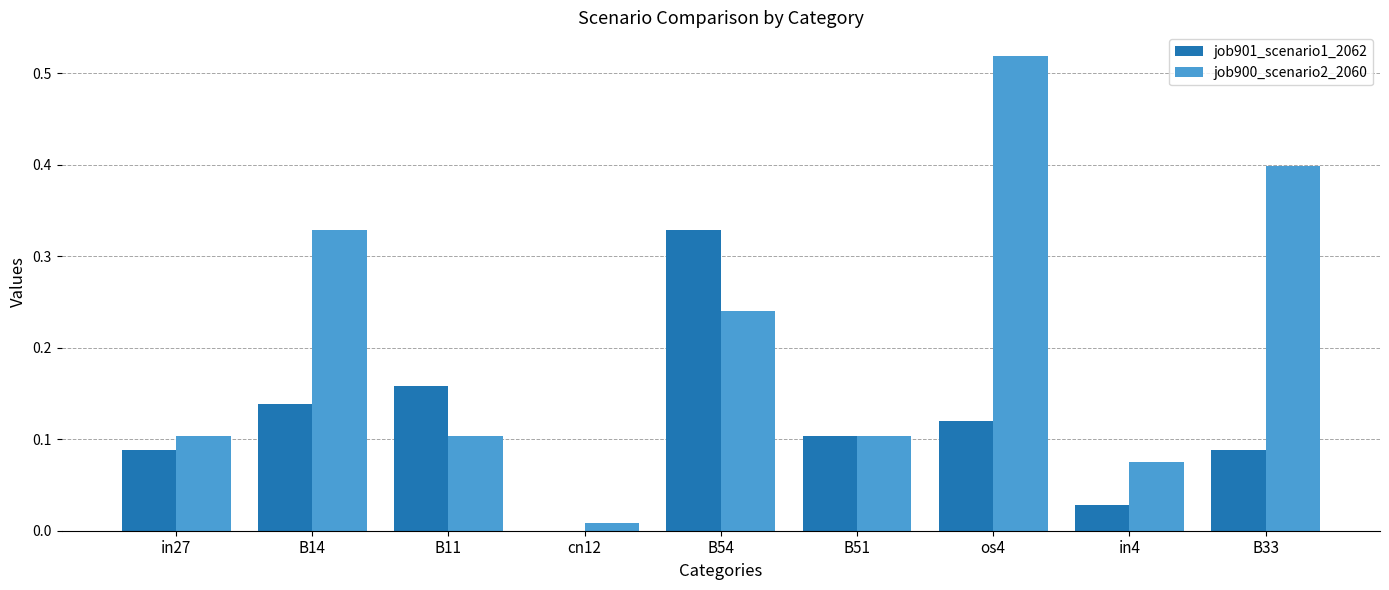

What is the sum of all job901_scenario1_2062 values?

1.1